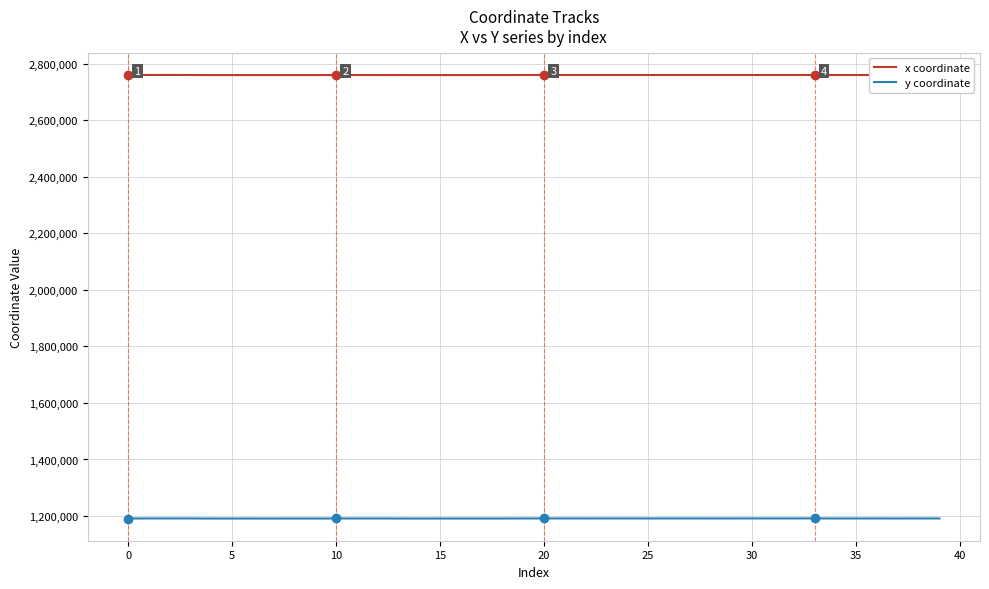

List the series in order of their peak value, lowest first.

y coordinate, x coordinate